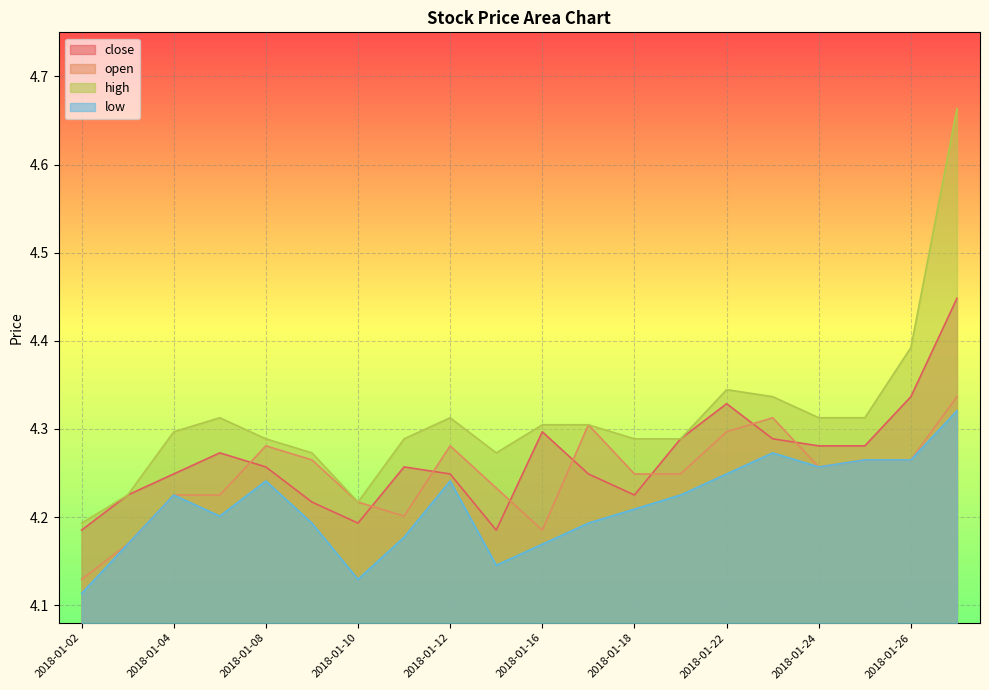

The close series shows 5.6 at 2018-01-12. True or false?

False